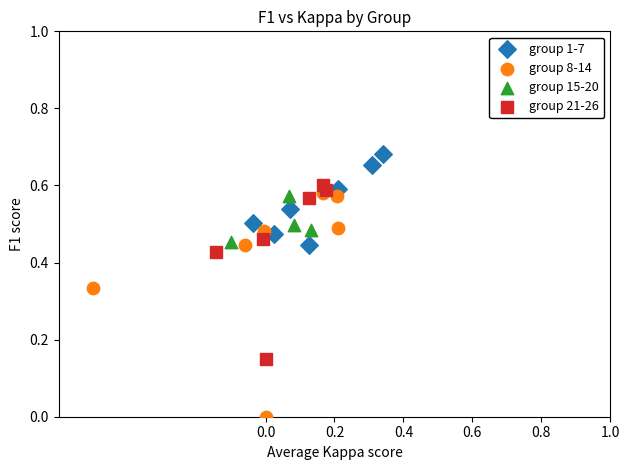

Which series has the widest spread of Y values?

group 8-14